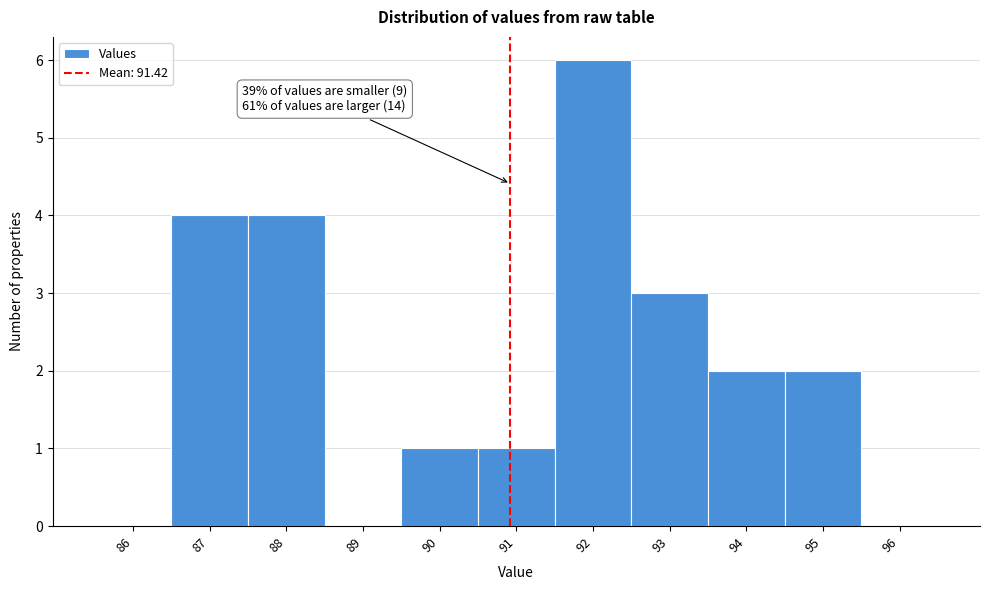

Reading right to left, what are all the values shown in this chart?

96=0	95=2	94=2	93=3	92=6	91=1	90=1	89=0	88=4	87=4	86=0